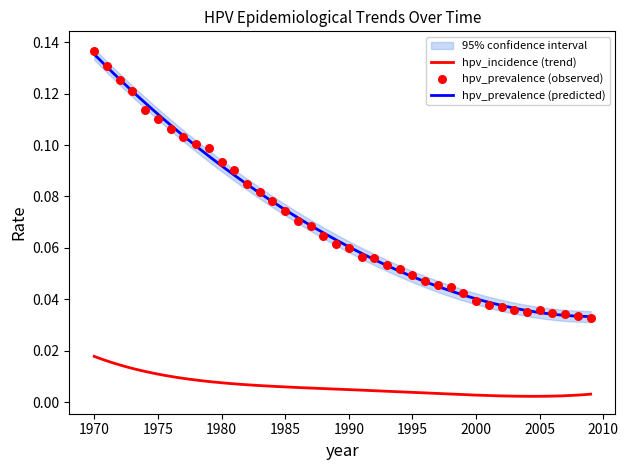

Which series has the widest spread of Y values?

hpv_prevalence